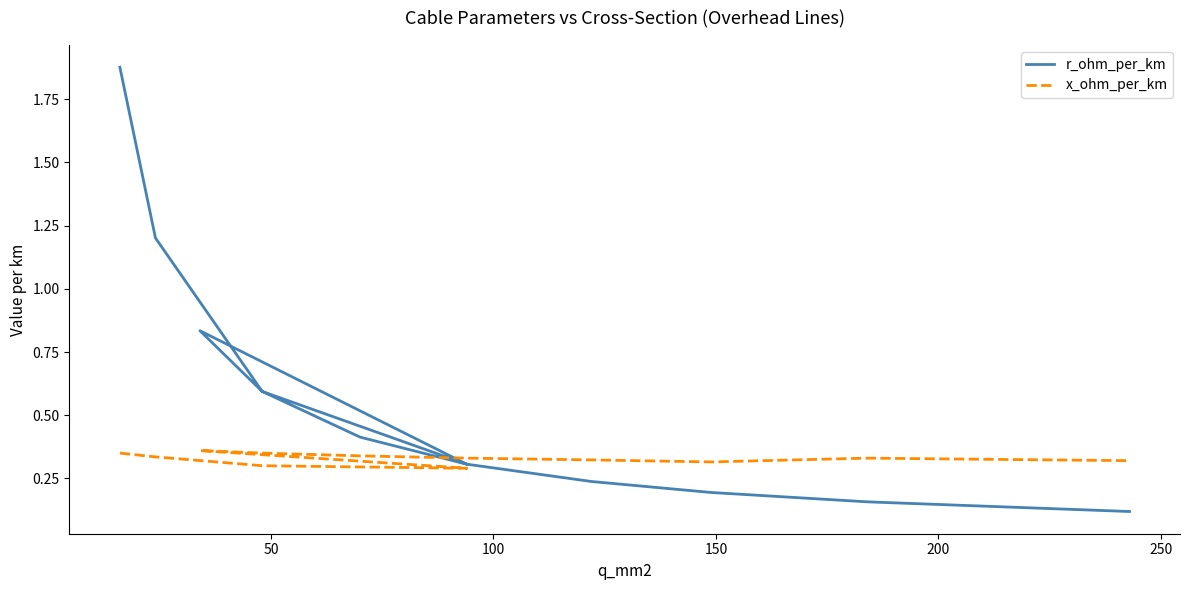

True or false: r_ohm_per_km has more than 0 points higher than both neighbors.

True